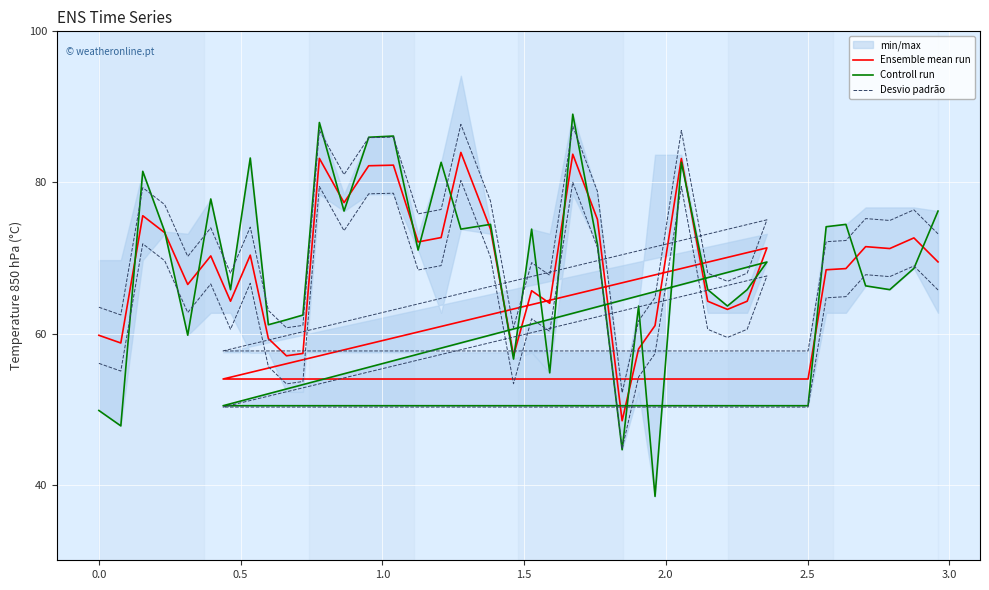

Reading left to right, transcribe all the data shown in this chart.

Ensemble mean run: 59.8	58.8	75.6	73.4	66.5	70.3	64.3	70.4	59.3	57.1	57.4	83.2	77.3	82.2	82.3	72.1	72.7	84.0	73.8	57.1	65.7	64.0	83.7	75.1	48.5	58.0	61.1	83.2	64.3	63.2	64.3	71.3	54.0	54.0	68.4	68.6	71.5	71.3	72.7	69.5
Controll run: 49.8	47.8	81.5	73.5	59.8	77.8	65.8	83.2	61.2	61.8	62.5	87.9	76.2	86.0	86.1	71.0	82.7	73.8	74.5	56.6	73.8	54.8	89.0	71.8	44.6	63.6	38.5	82.7	65.8	63.6	65.8	69.5	50.5	50.5	74.1	74.5	66.3	65.8	68.6	76.2
Desvio padrão: 63.5	62.5	79.3	77.1	70.2	74.0	68.0	74.1	63.1	60.8	61.1	86.9	81.0	85.9	86.0	75.8	76.4	87.7	77.5	60.8	69.4	67.7	87.5	78.8	52.2	61.7	64.8	86.9	68.0	66.9	68.0	75.1	57.7	57.7	72.2	72.3	75.2	75.0	76.4	73.2